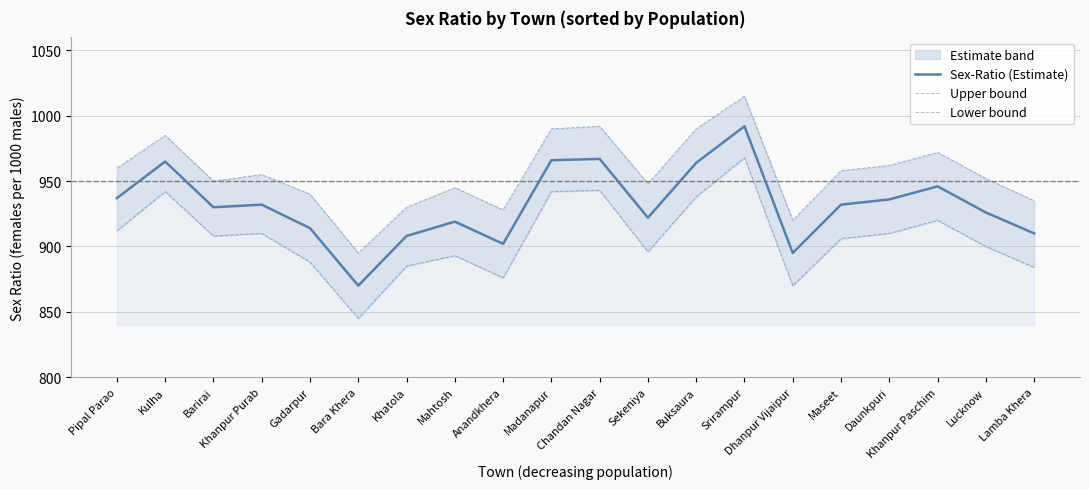

Where does the Upper bound series first go above 955?

Pipal Parao